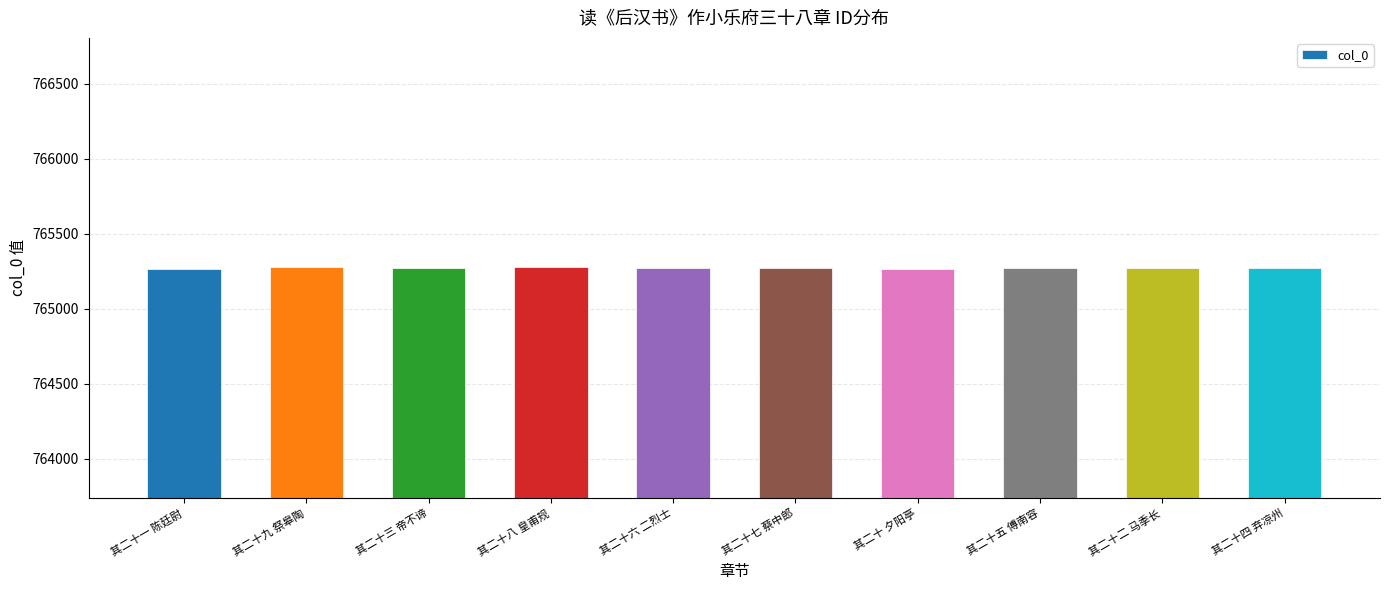

Count the values in the range 765270 to 765275.

6